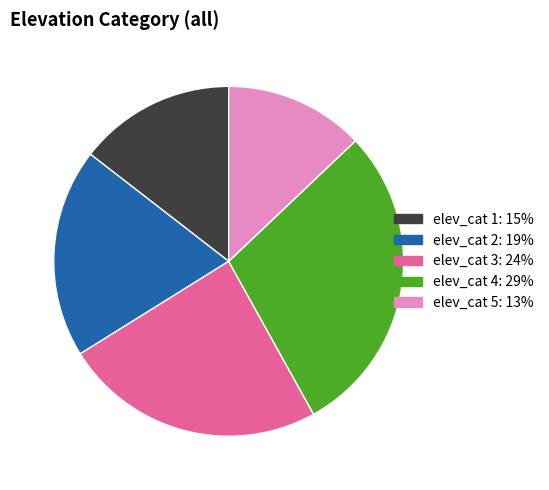

Does any single category account for the majority?

No